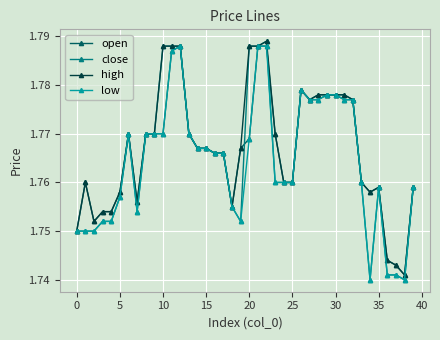

Does the chart display data point markers on the line(s)?

Yes